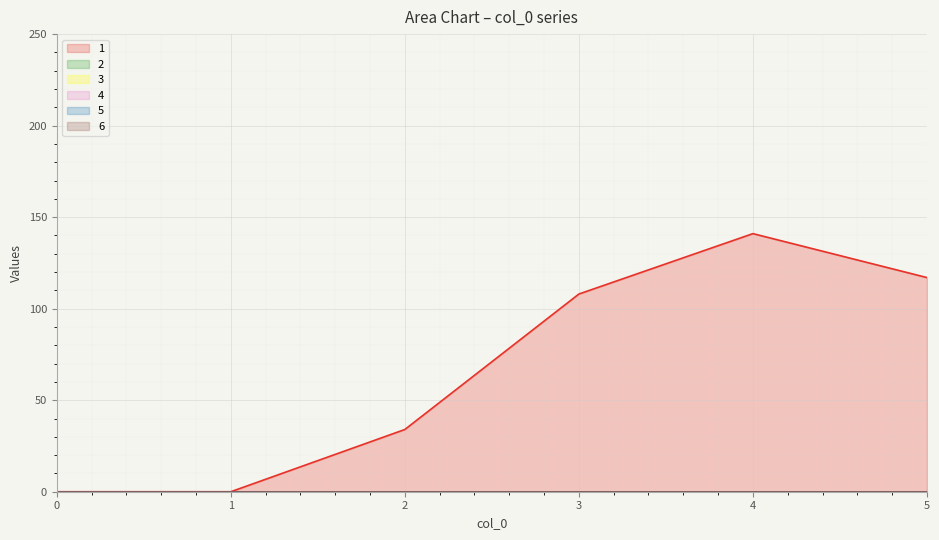

At which category is the sum across all series the highest?

4